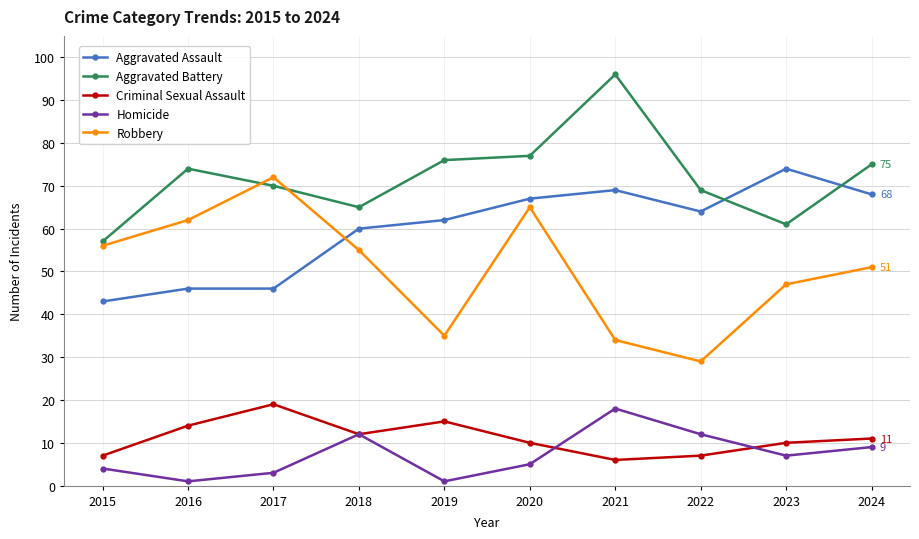

Where is Homicide nearest to the value 9?

2024